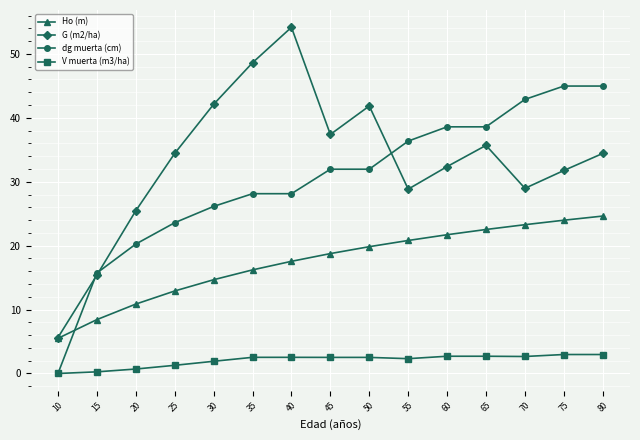

How many data points does each series have?

15